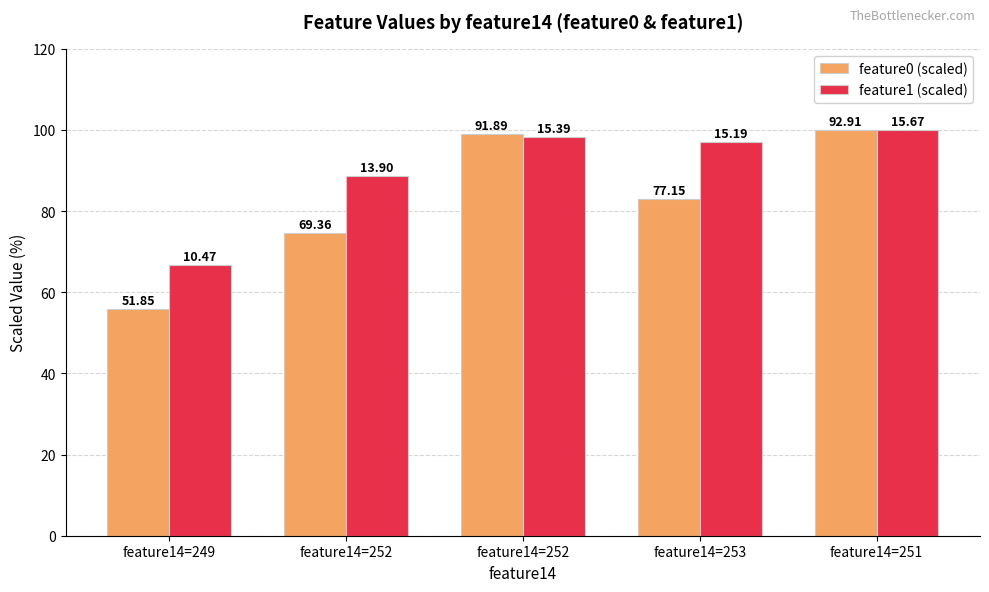

List the series in order of their overall mean, lowest first.

feature0 (scaled), feature1 (scaled)